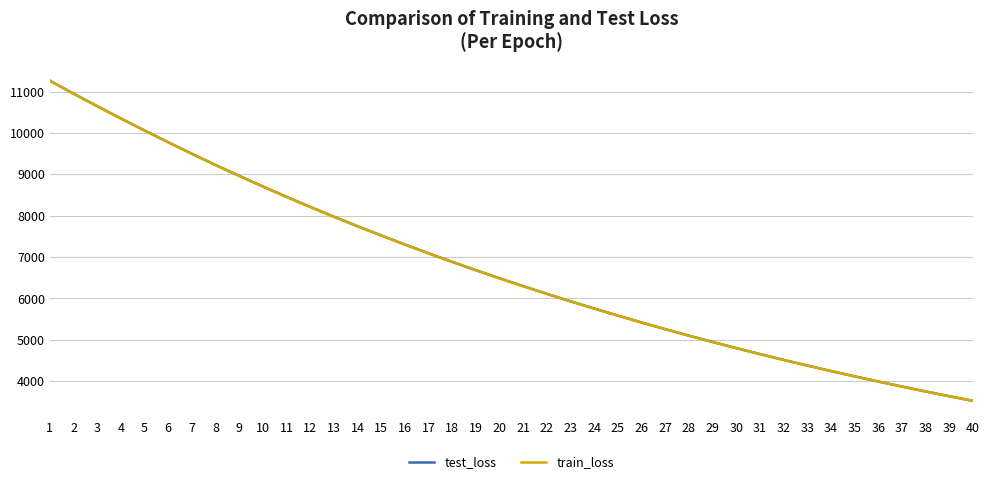

What is the minimum value for train_loss?

3525.4